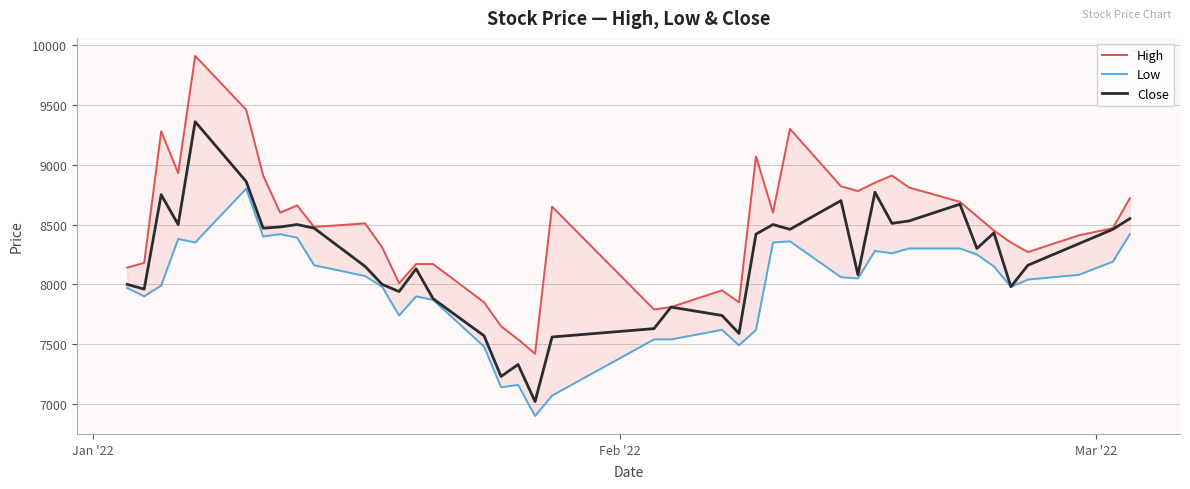

Does the chart display data point markers on the line(s)?

No